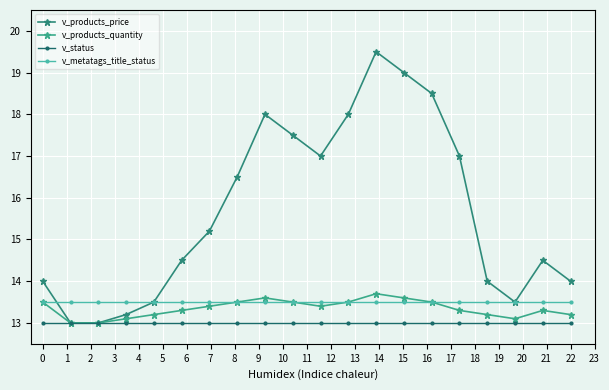

True or false: v_metatags_title_status has more than 1 interior local peaks.

False